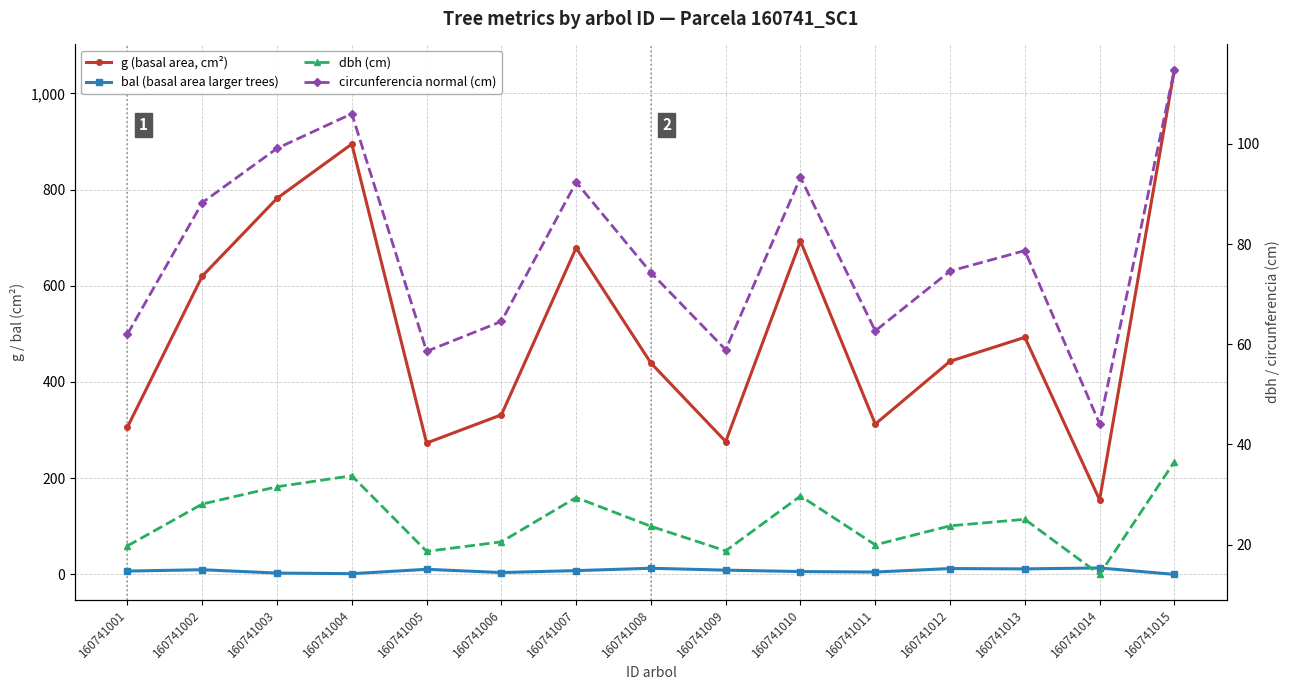

Is the value of bal (basal area larger trees) at 160741007 greater than the value of g (basal area, cm²) at 160741001?

No